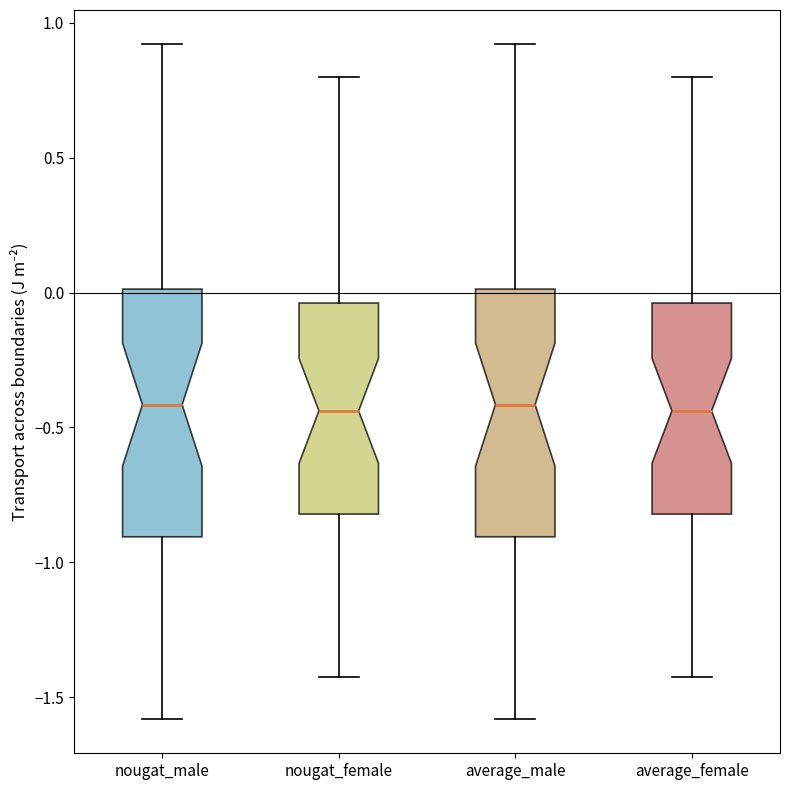

Reading left to right, transcribe this box plot: for each box, give where its median line is, the range the box spans, and where its two whiskers end, as read against the y-axis. The values are not printed on the chart, so give them approximately, as read against the axis.

nougat_male: median -0.40, box -0.90 to 0.00, whiskers -1.60 to 0.90
nougat_female: median -0.45, box -0.80 to -0.05, whiskers -1.45 to 0.80
average_male: median -0.40, box -0.90 to 0.00, whiskers -1.60 to 0.90
average_female: median -0.45, box -0.80 to -0.05, whiskers -1.45 to 0.80